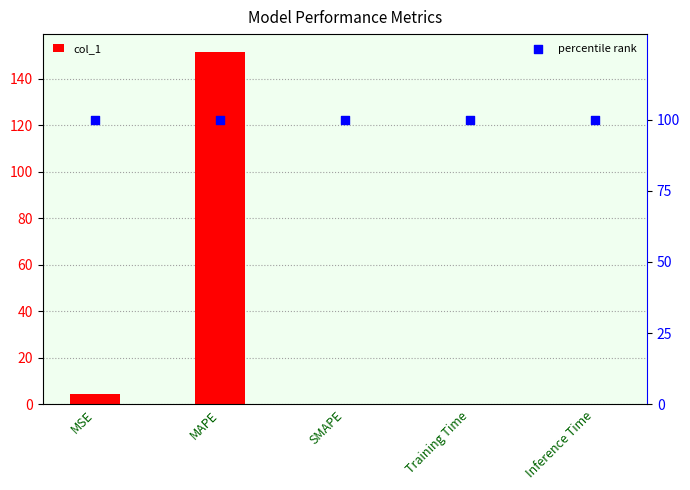

Which series reaches the minimum Y coordinate?

col_1